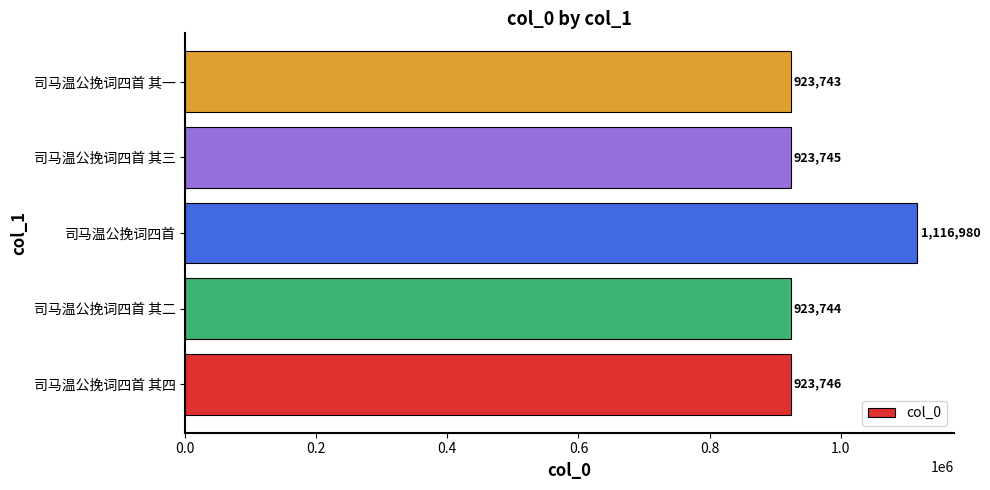

What is the minimum value shown in the chart?

923743